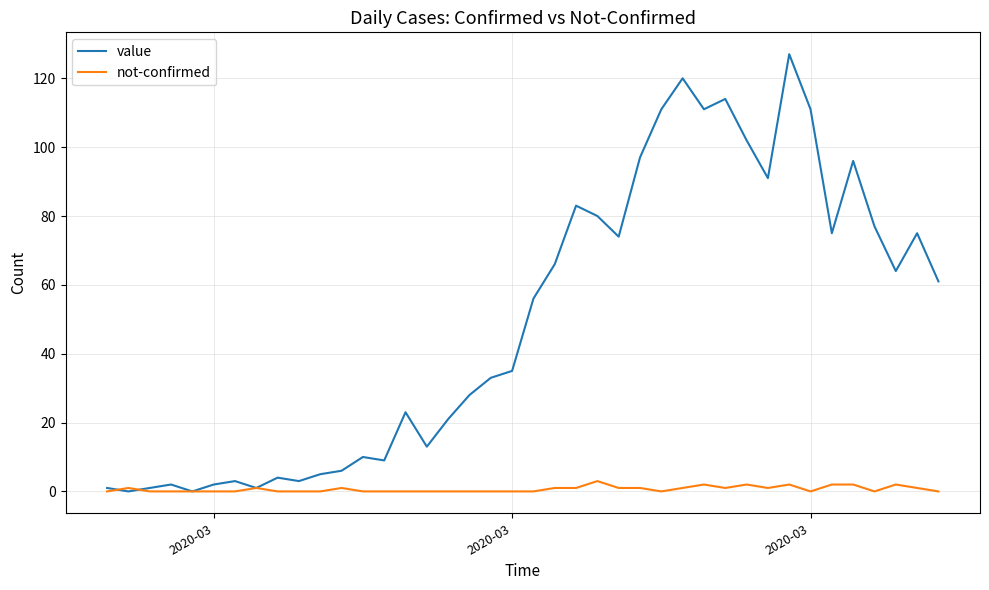

Which series has the largest total across all categories?

value